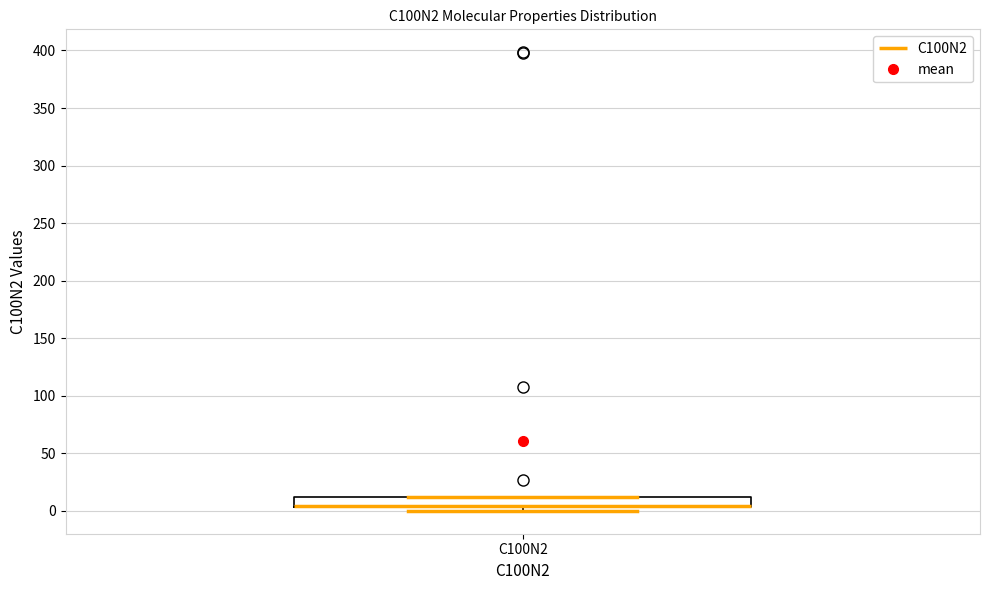

Read this box plot against the y-axis: the position of the median line, the range covered by the box, and the ends of both whiskers. The values are not printed on the chart, so give them approximately, as read against the axis.

median 5 (drawn on the box's lower edge), box 5 to 10, whiskers 0 to 10